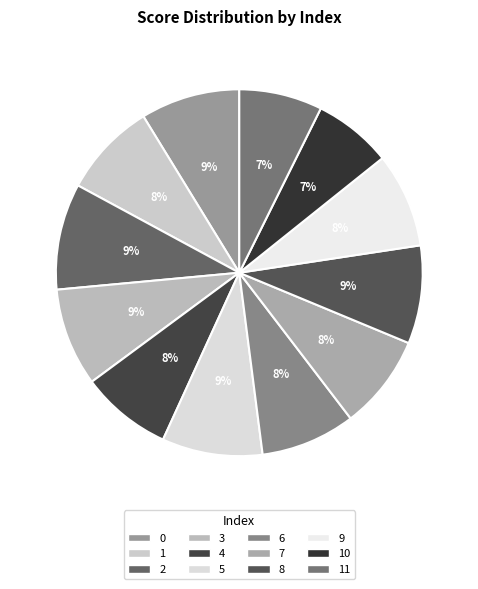

To the nearest percent, what is the combined percentage of 6 and 9?

17%